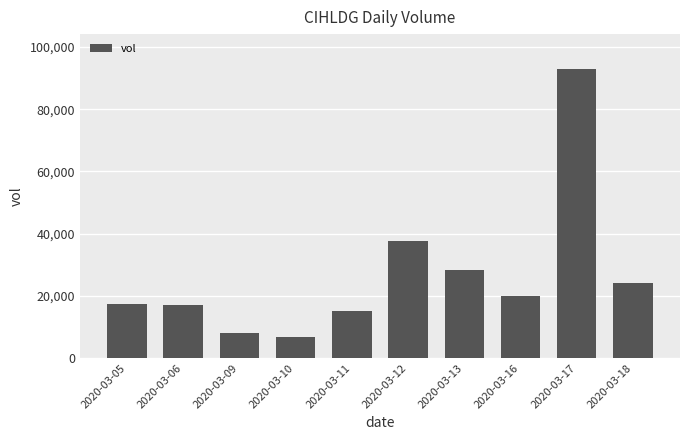

What is the difference between the second highest and minimum values?

31100